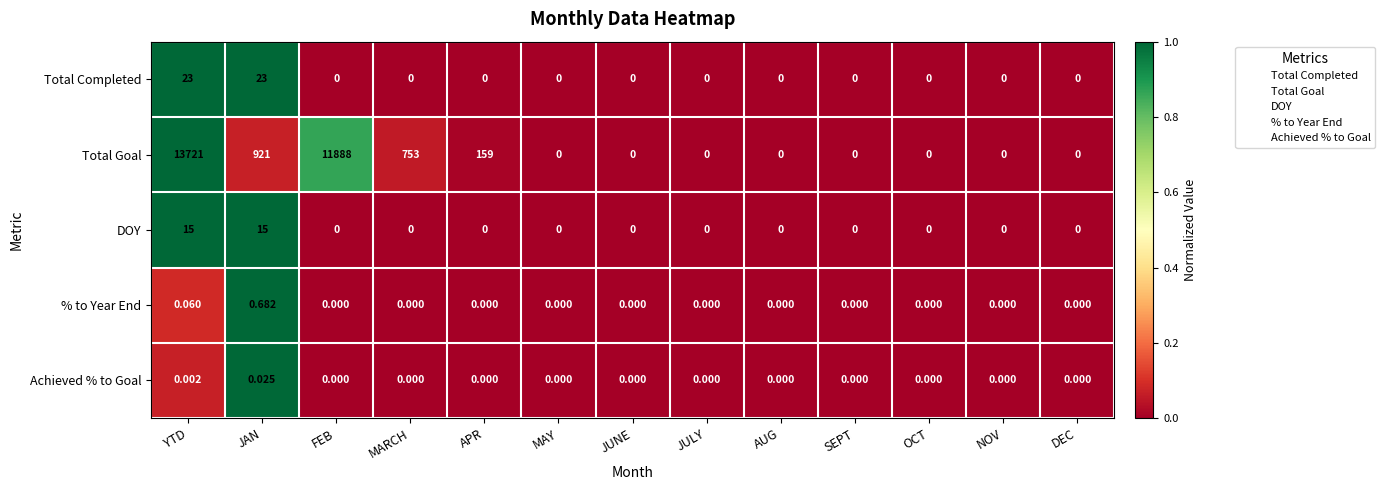

Which series has the largest total across all categories?

Total Goal